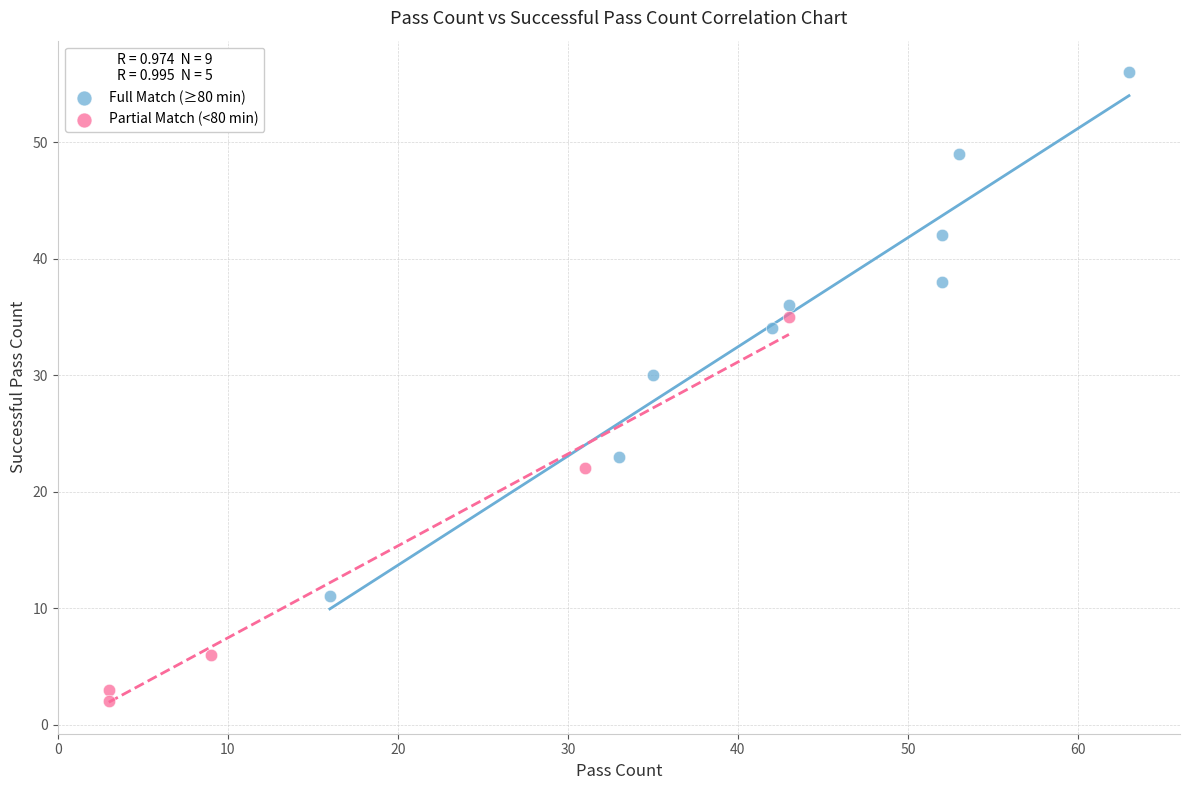

Which series reaches the minimum Y coordinate?

Partial Match (<80 min)